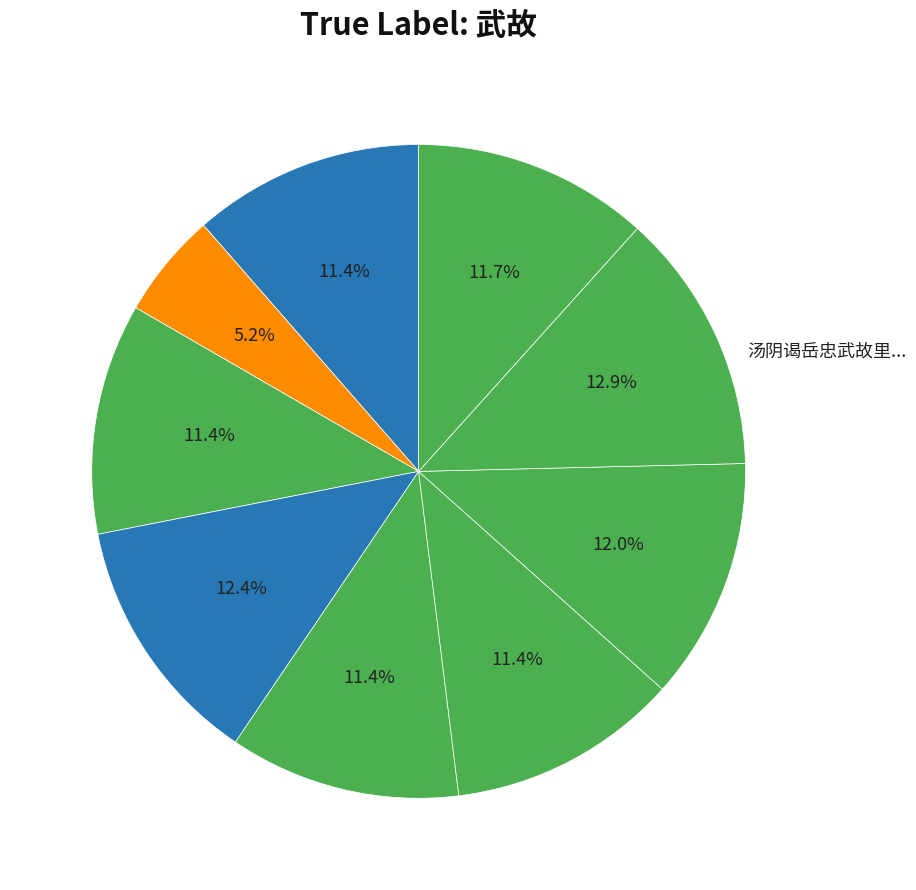

Rank the categories by value from lowest to highest.

光武故里·白水遗龙种, 新秋同唐古遗须竹游钟武故城归坐小轩夜语四首 其一, 新秋同唐古遗须竹游钟武故城归坐小轩夜语四首 其二, 新秋同唐古遗须竹游钟武故城归坐小轩夜语四首 其三, 新秋同唐古遗须竹游钟武故城归坐小轩夜语四首 其四, 新秋同唐古遗须竹游钟武故城归坐小轩夜语四首, 苏武故里, 光武故里, 汤阴谒岳忠武故里庙像